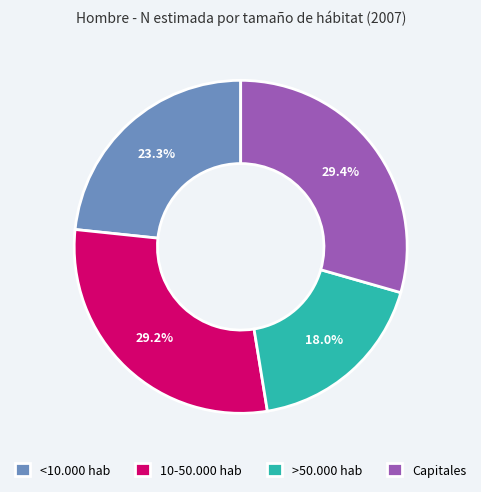

To the nearest percent, what is the combined percentage of >50.000 hab and Capitales?

47%